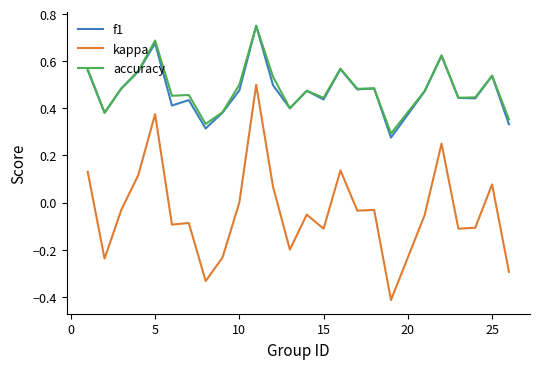

True or false: kappa and f1 cross at least once.

False